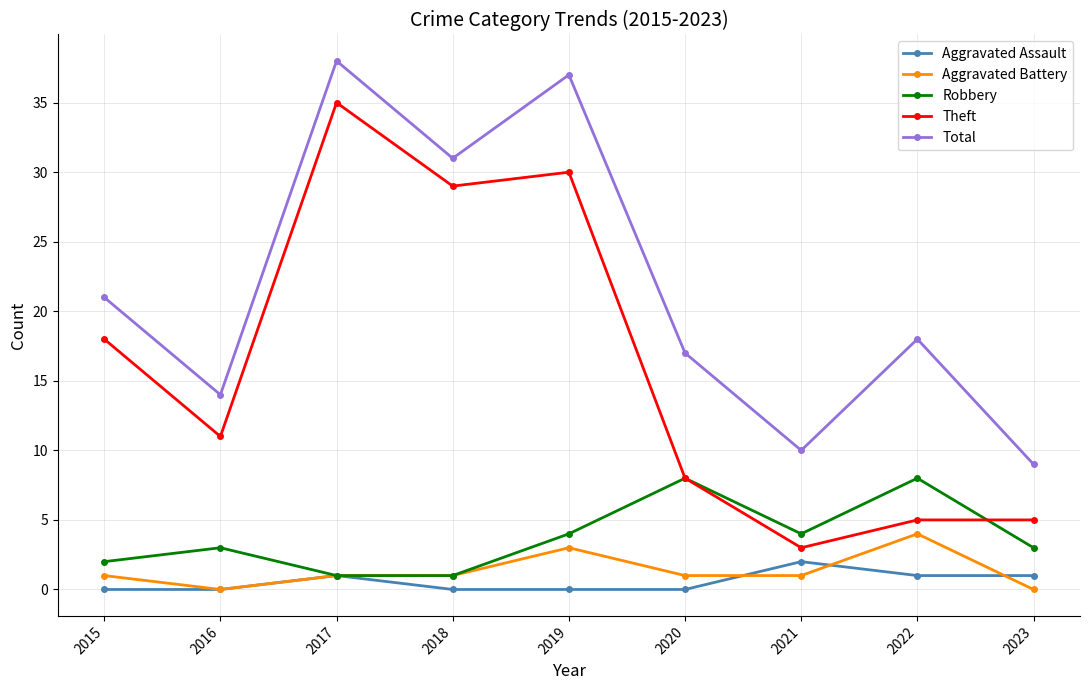

Between 2017 and 2023, which series saw the biggest shift?

Theft